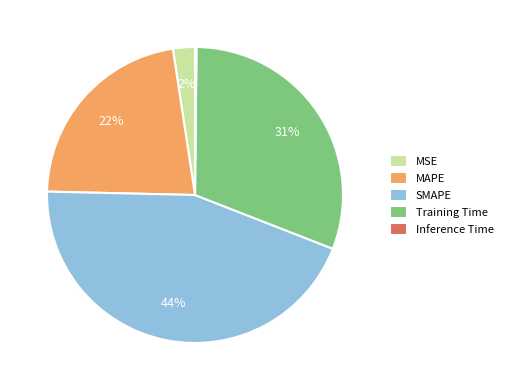

Combined, do MAPE and Training Time account for over 50%?

Yes